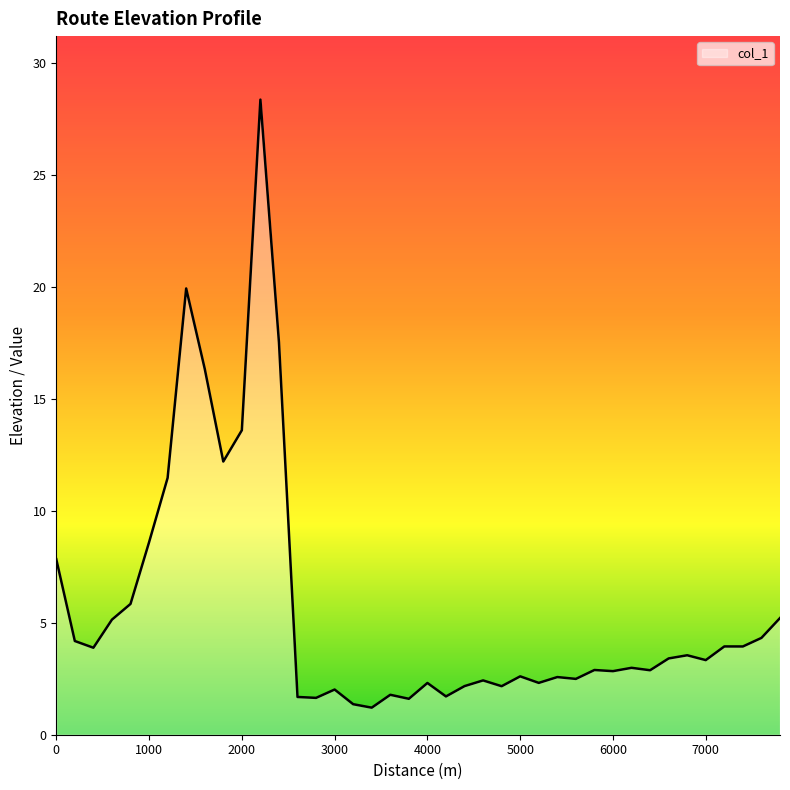

What is the difference between the maximum and minimum values?

27.2